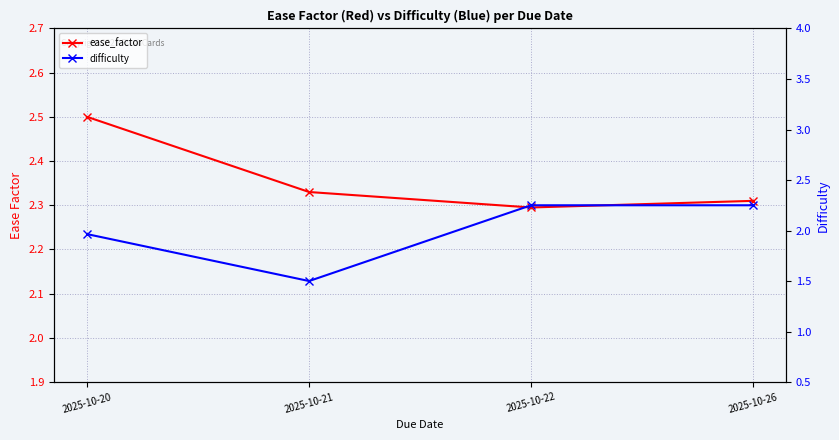

The difficulty series shows 2.2 at 2025-10-26. True or false?

True